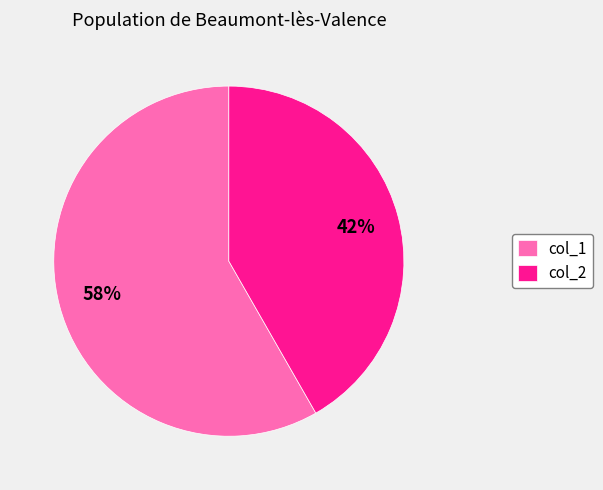

Is there any slice that represents more than half of the pie?

Yes